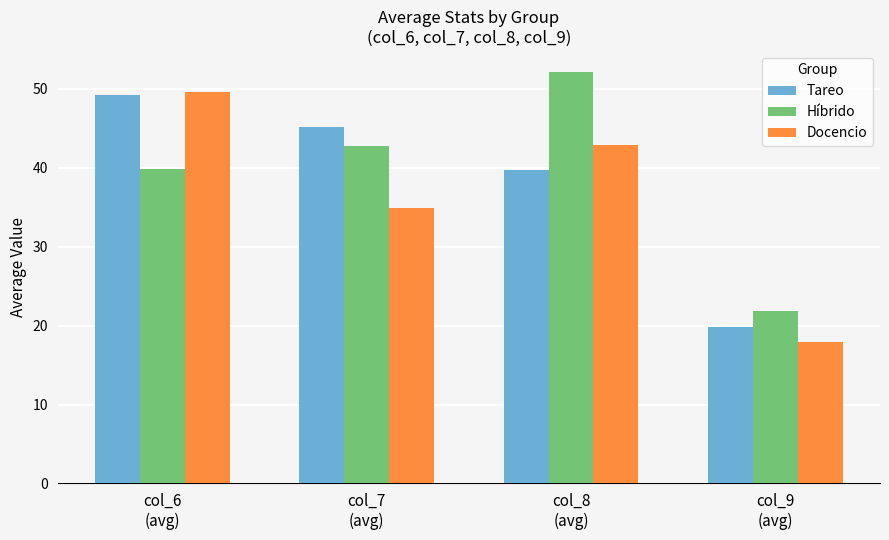

What is the minimum value shown in the chart?

17.9